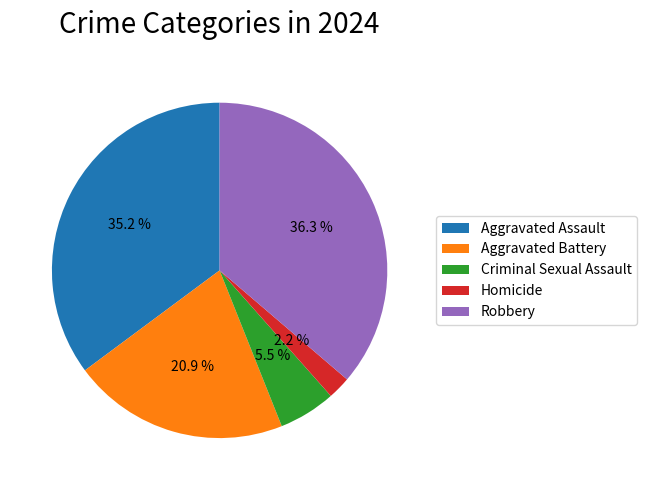

How many slices are in this pie chart?

5